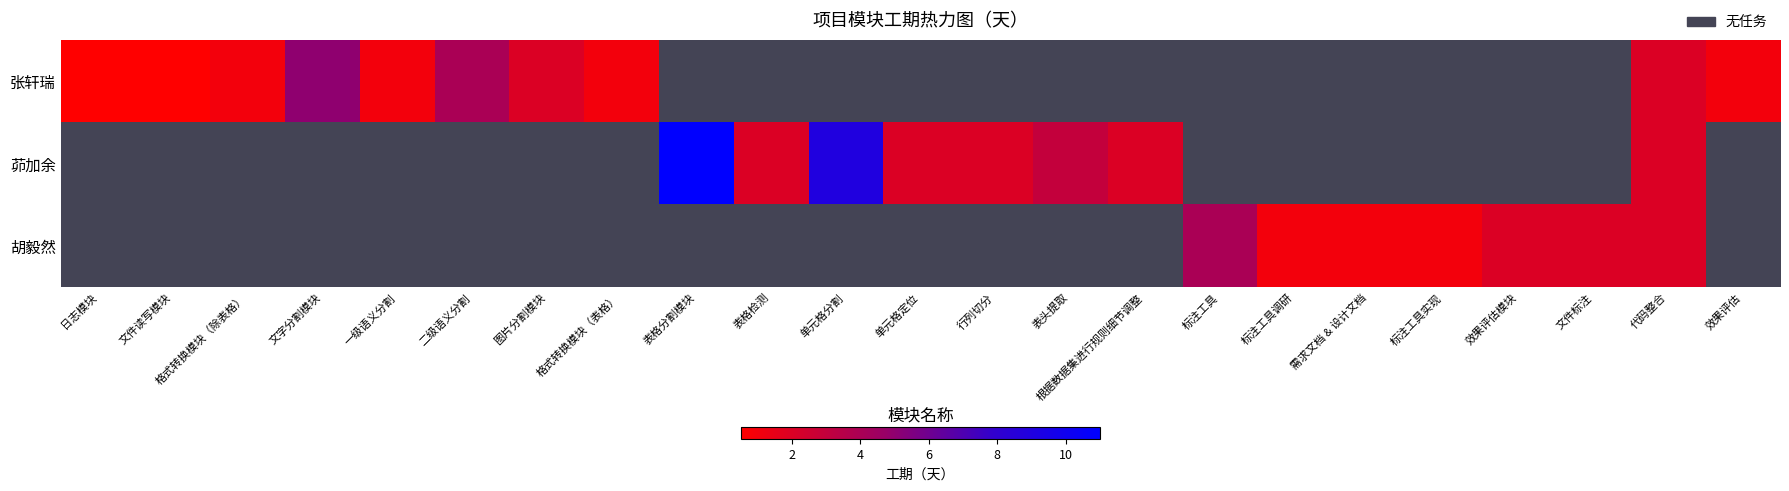

At which label is 茆加余 closest to 5?

表头提取